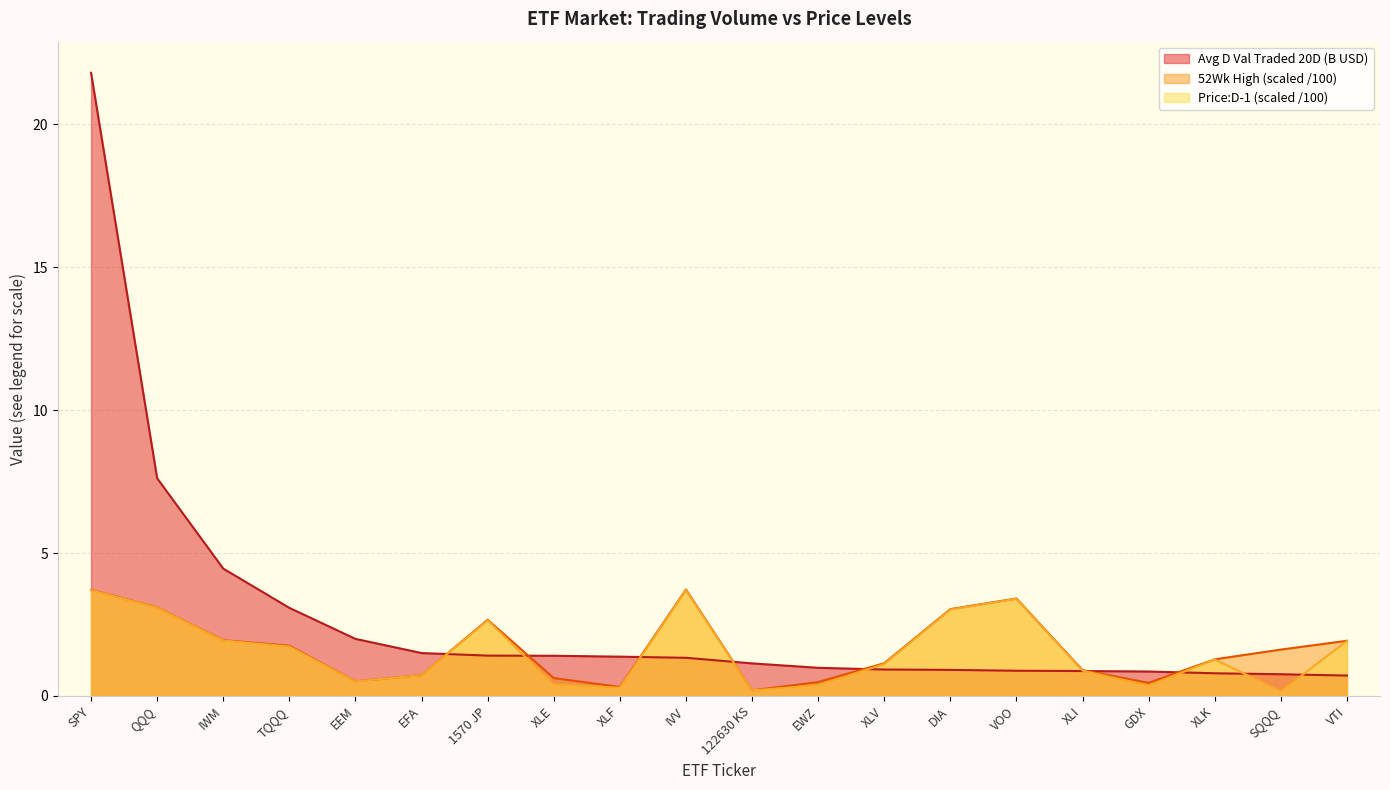

What is the difference between the maximum and second lowest values in the Price:D-1 series?

3.5